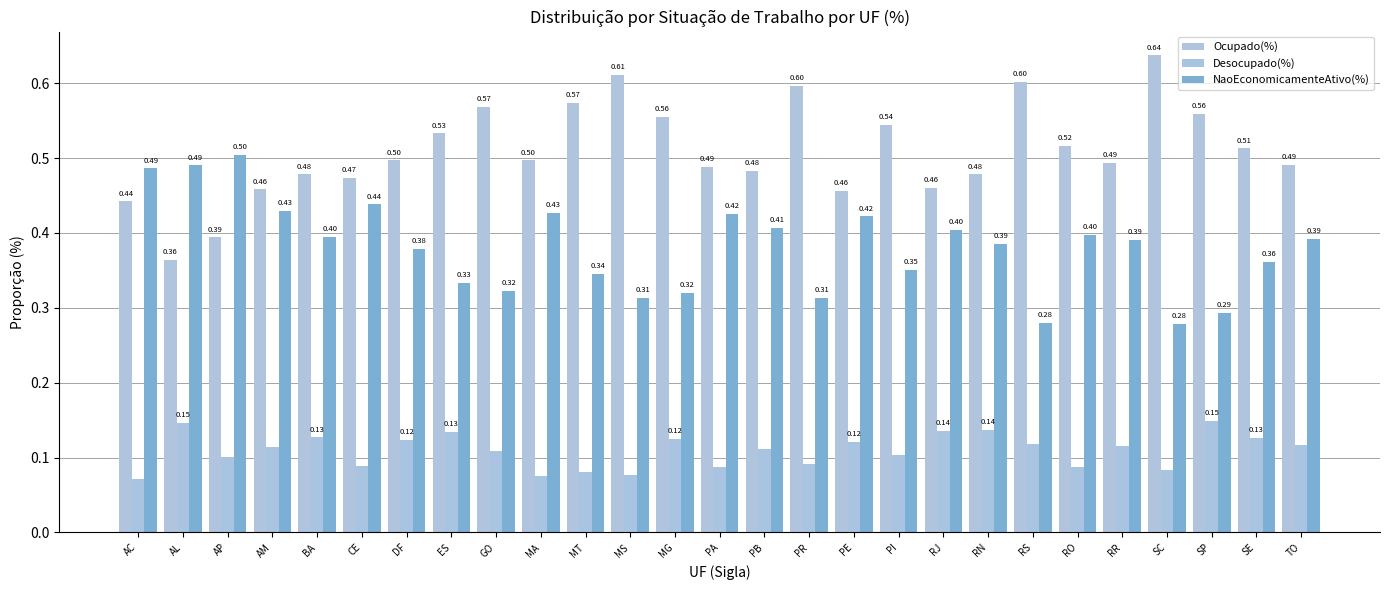

Count the number of categories in the chart.

27